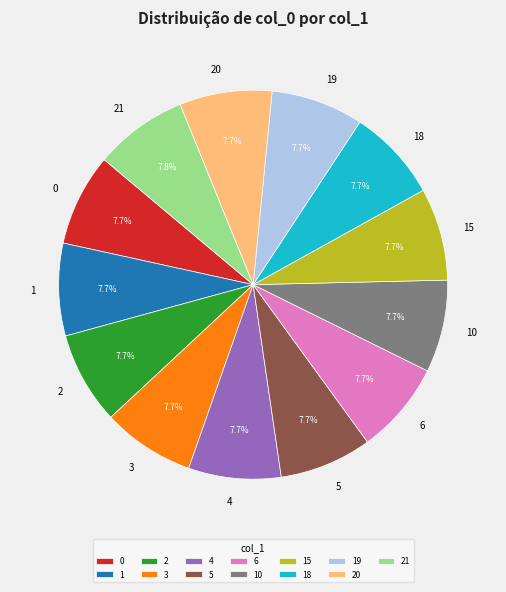

How many slices are in this pie chart?

13